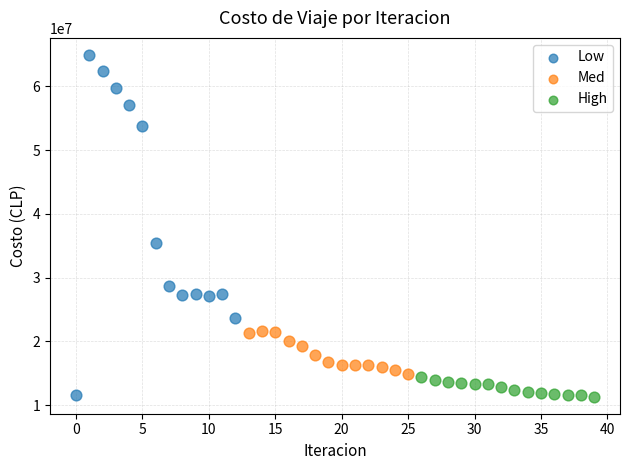

Which series has the widest spread of Y values?

Low